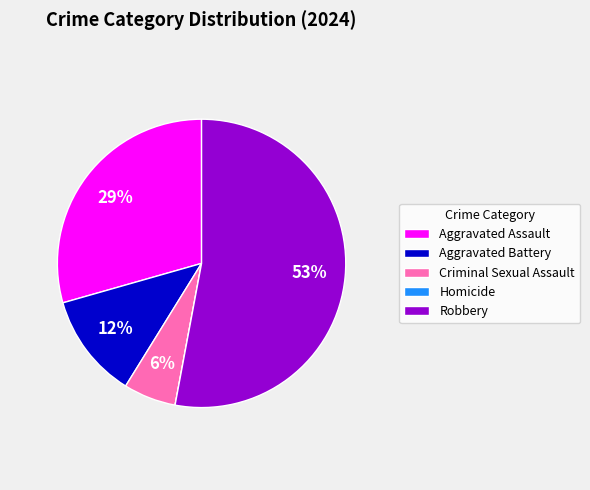

Between Robbery and Criminal Sexual Assault, which is larger?

Robbery